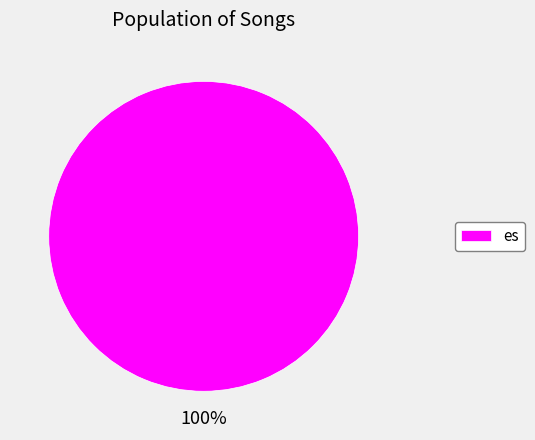

How many segments does this pie chart have?

1